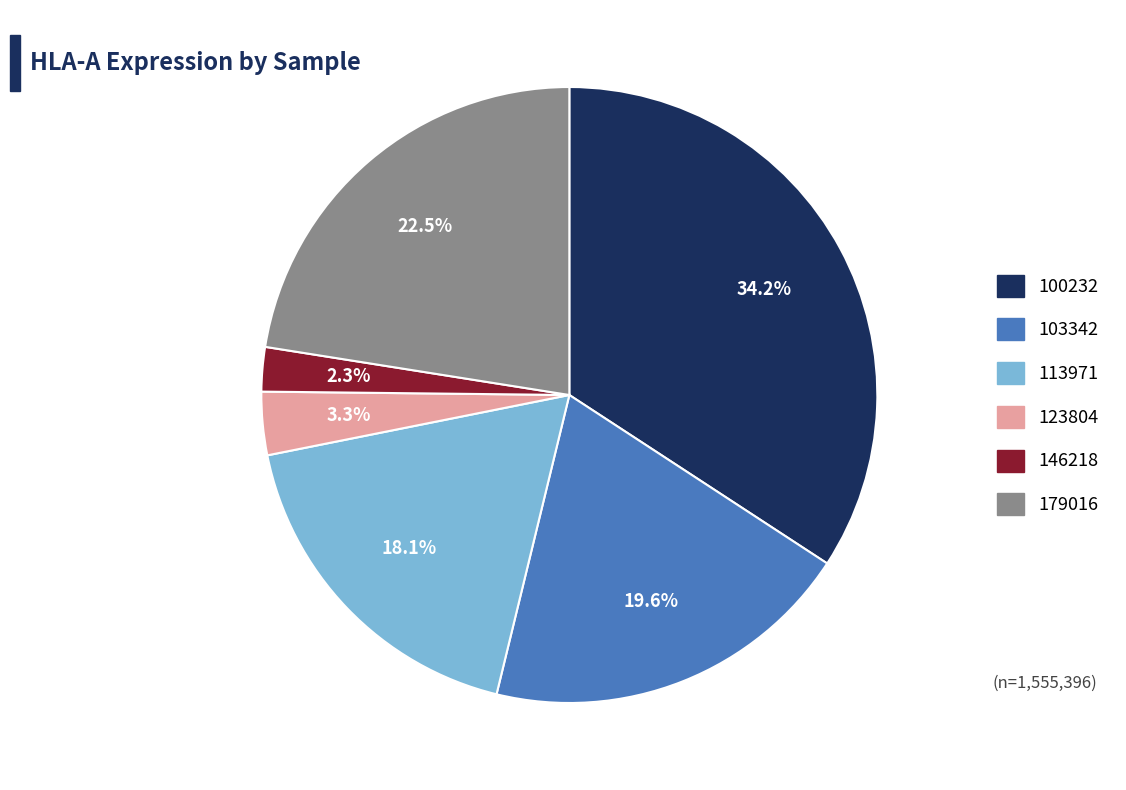

Does any single category account for the majority?

No